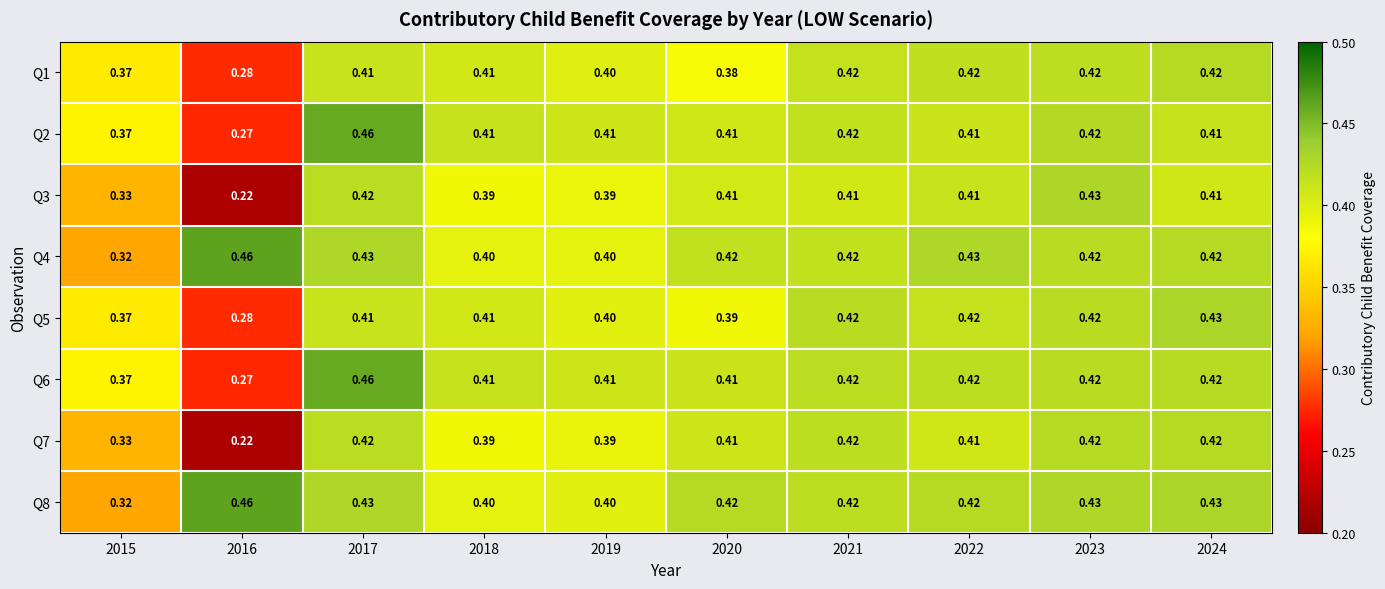

Is the value of Q5 at 2018 greater than the value of Q6 at 2021?

No